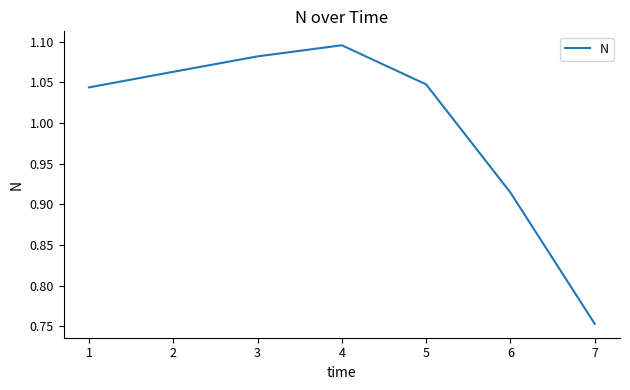

How many lines are shown in the chart?

1